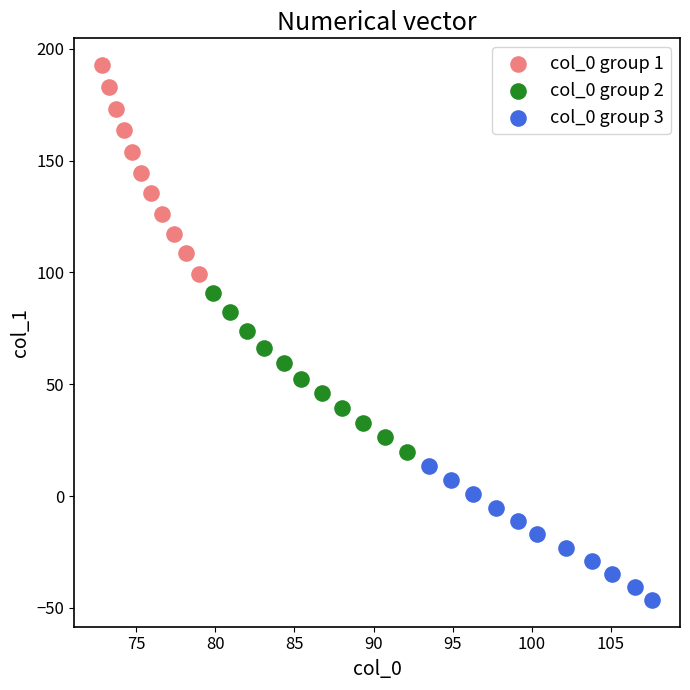

What are all the series names shown in the legend?

col_0 group 1, col_0 group 2, col_0 group 3